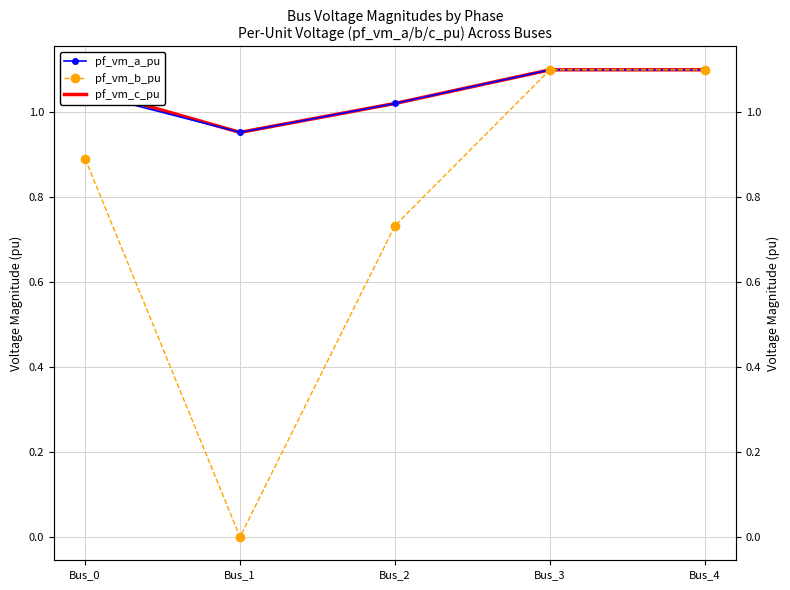

Count the number of categories in the chart.

5